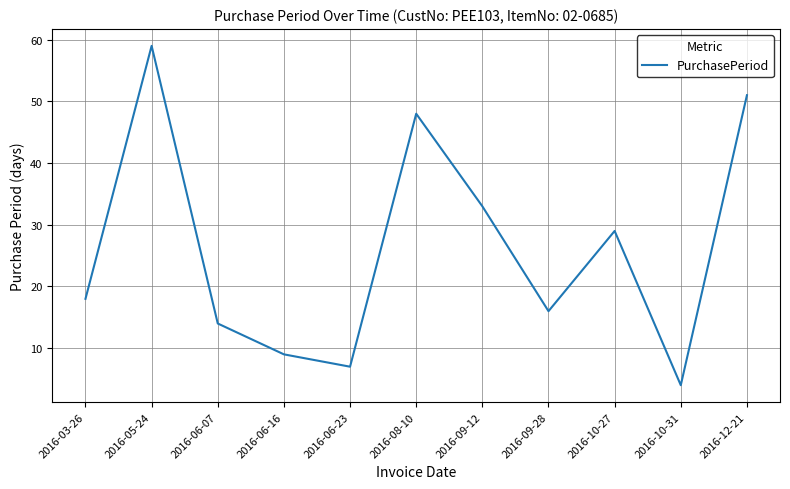

What is the difference between the maximum and minimum values?

55